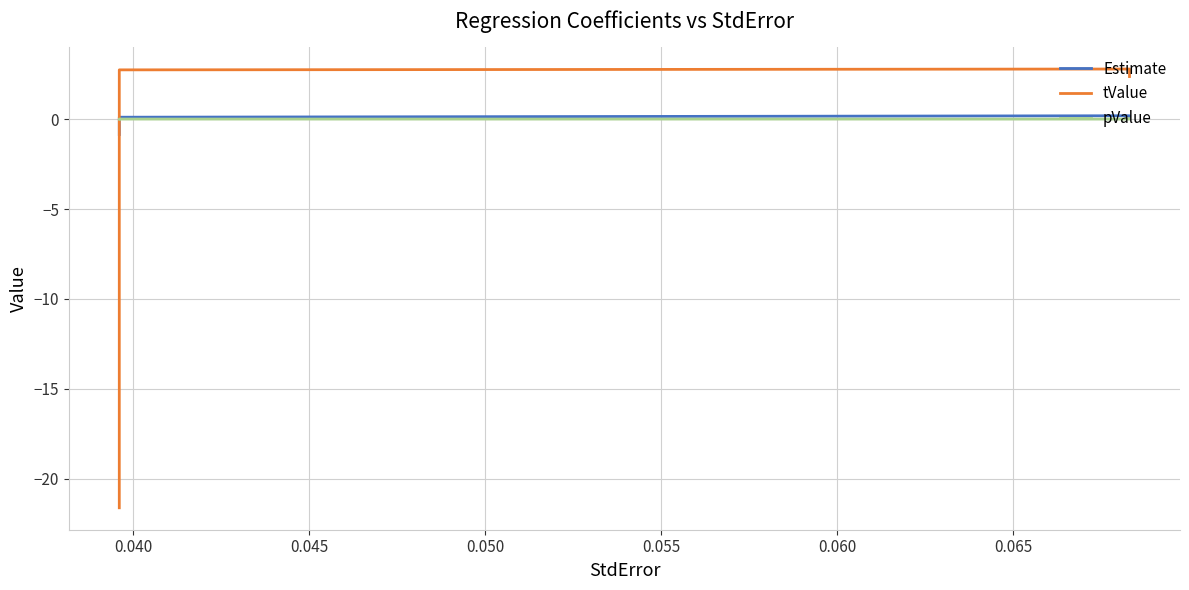

List the series in order of their peak value, lowest first.

pValue, Estimate, tValue